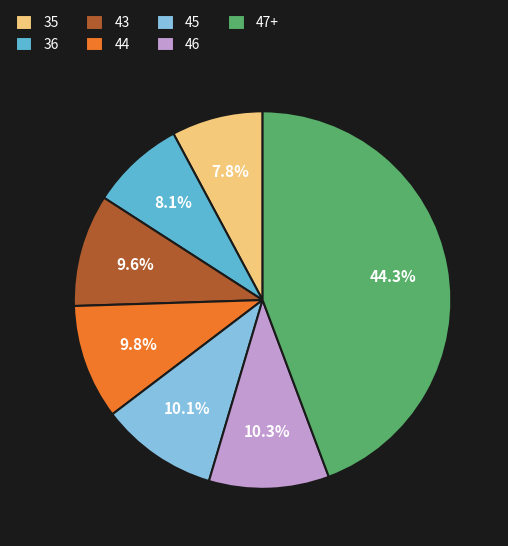

What portion of the pie excludes 35?

92.2%